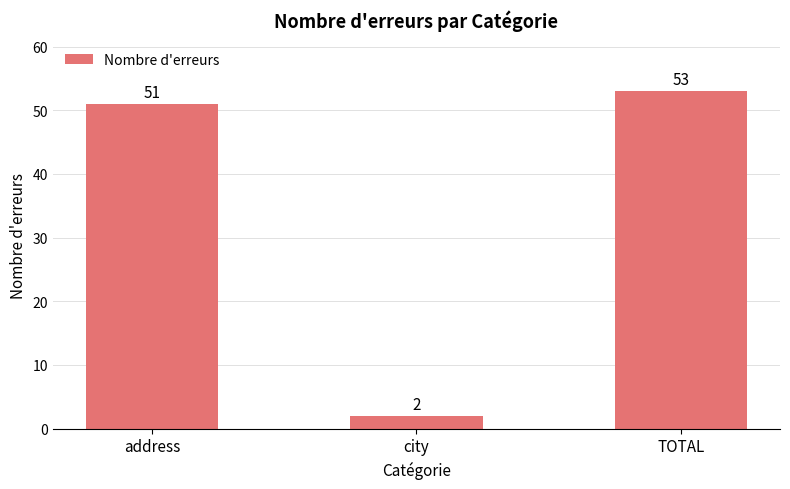

List the labels in order of value, smallest first.

city, address, TOTAL